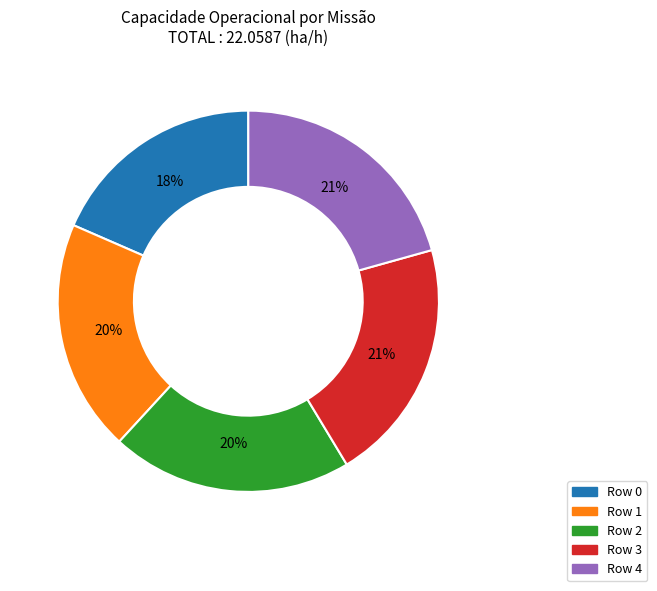

To the nearest percent, what is the combined percentage of Row 1 and Row 2?

40%